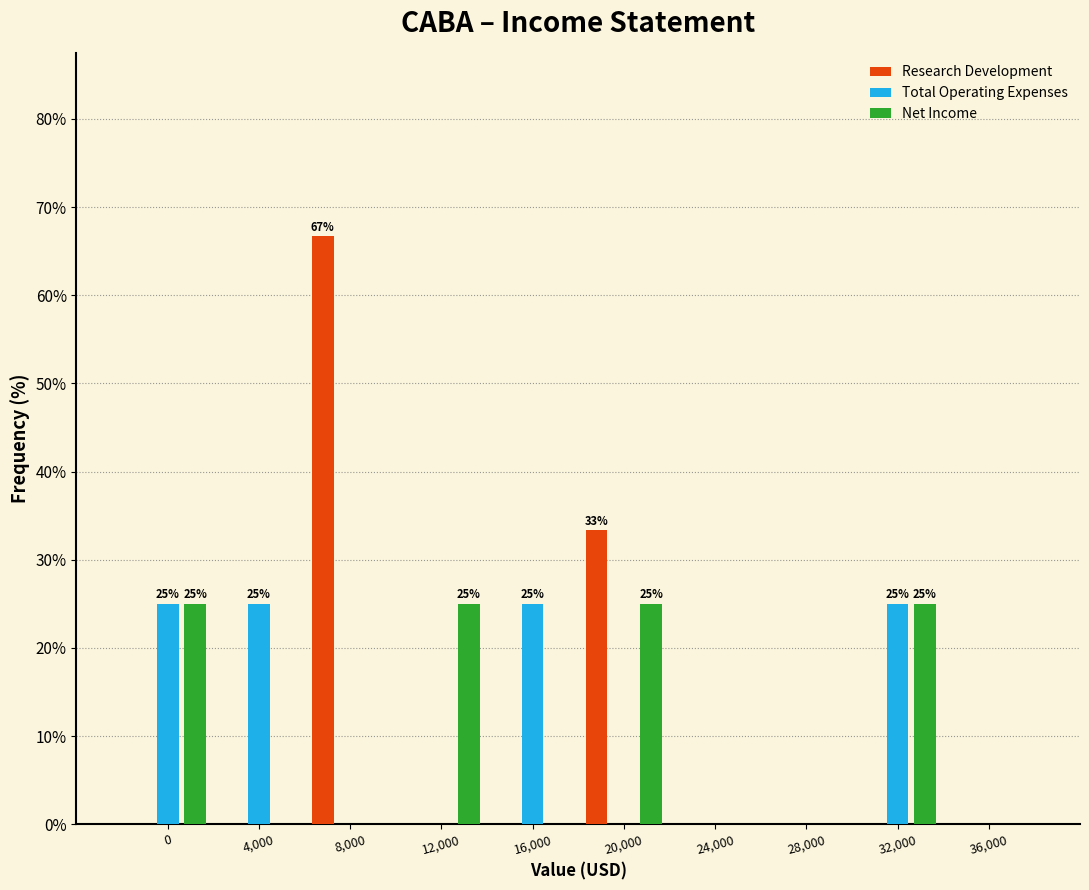

Reading left to right, transcribe all the data shown in this chart.

Research Development: 0=0.0	4,000=0.0	8,000=66.7	12,000=0.0	16,000=0.0	20,000=33.3	24,000=0.0	28,000=0.0	32,000=0.0	36,000=0.0
Total Operating Expenses: 0=25.0	4,000=25.0	8,000=0.0	12,000=0.0	16,000=25.0	20,000=0.0	24,000=0.0	28,000=0.0	32,000=25.0	36,000=0.0
Net Income: 0=25.0	4,000=0.0	8,000=0.0	12,000=25.0	16,000=0.0	20,000=25.0	24,000=0.0	28,000=0.0	32,000=25.0	36,000=0.0